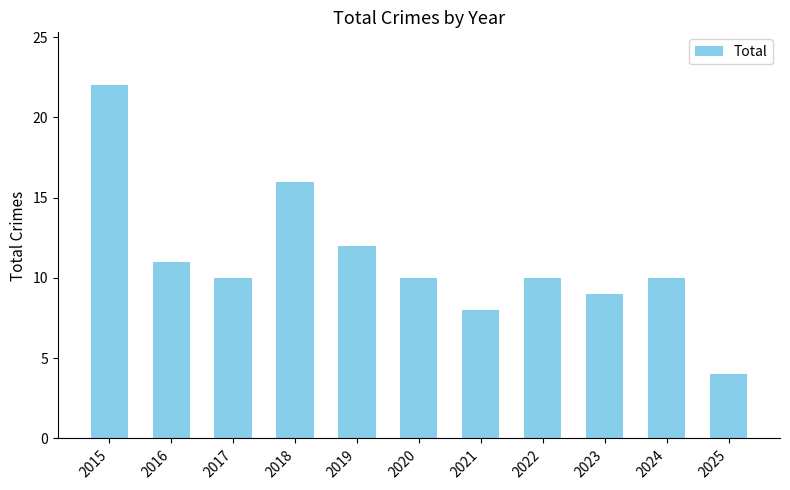

Does the chart contain stacked bars?

No